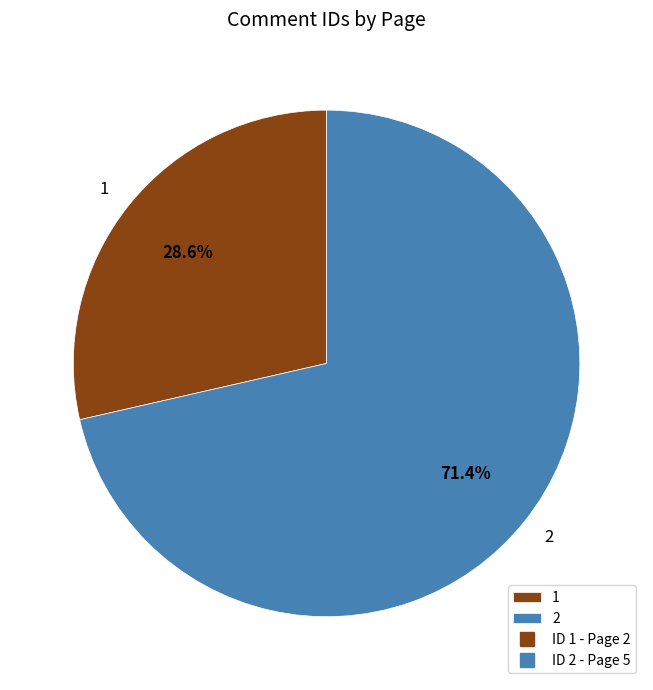

To the nearest percent, what portion does 2 represent?

71%